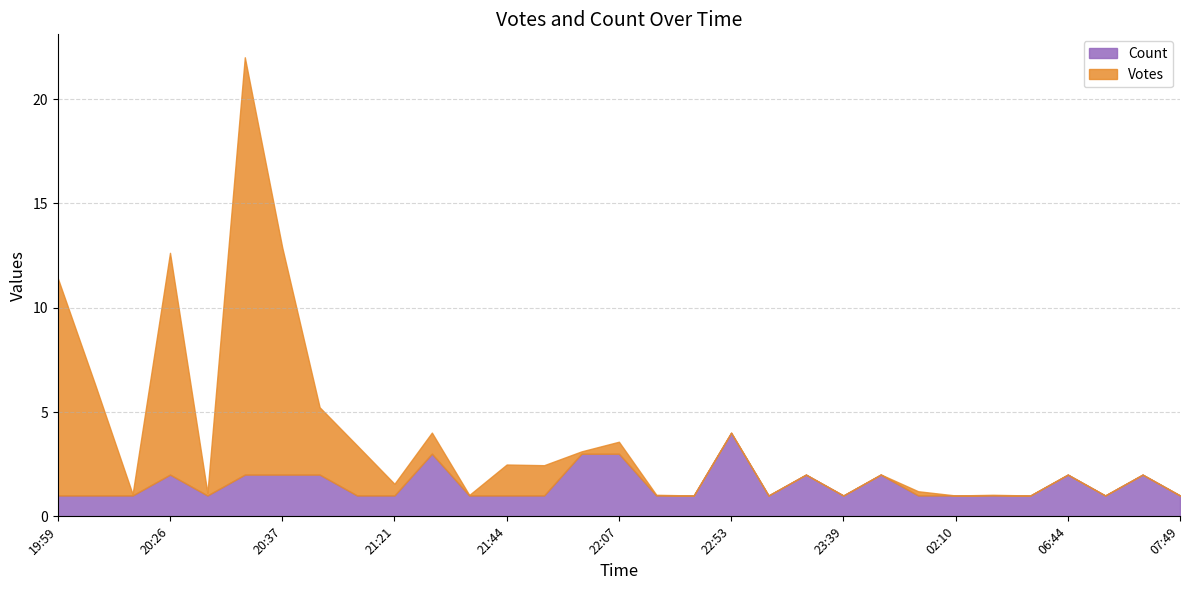

Rank the categories by Count value from lowest to highest.

19:59, 20:07, 20:10, 20:29, 21:00, 21:21, 21:38, 21:44, 21:57, 22:46, 22:52, 23:16, 23:39, 00:25, 02:10, 04:21, 05:46, 07:19, 07:49, 20:26, 20:31, 20:37, 20:47, 23:17, 23:53, 06:44, 07:35, 21:29, 21:59, 22:07, 22:53